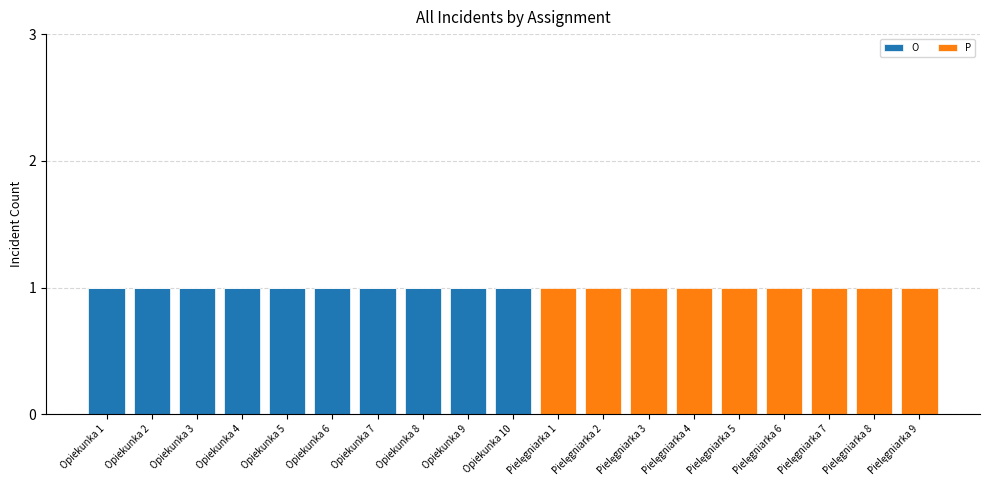

The value of O at Opiekunka 3 is 1. True or false?

True